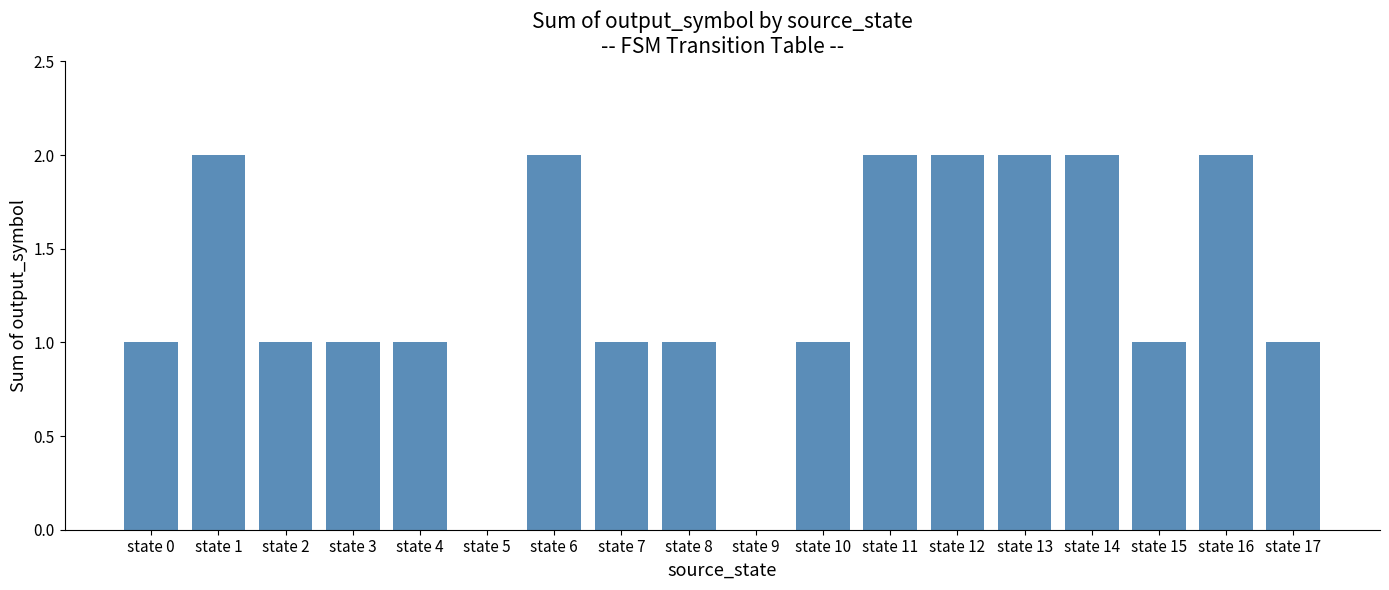

How many series are shown in this chart?

1